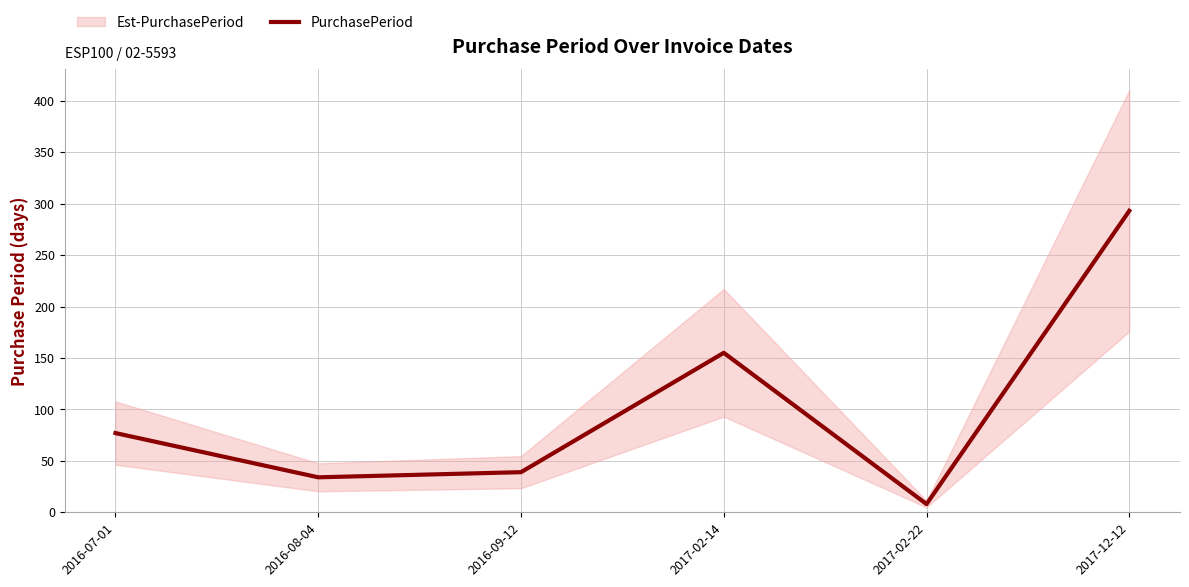

How many points are lower than both their immediate neighbors (excluding endpoints)?

2